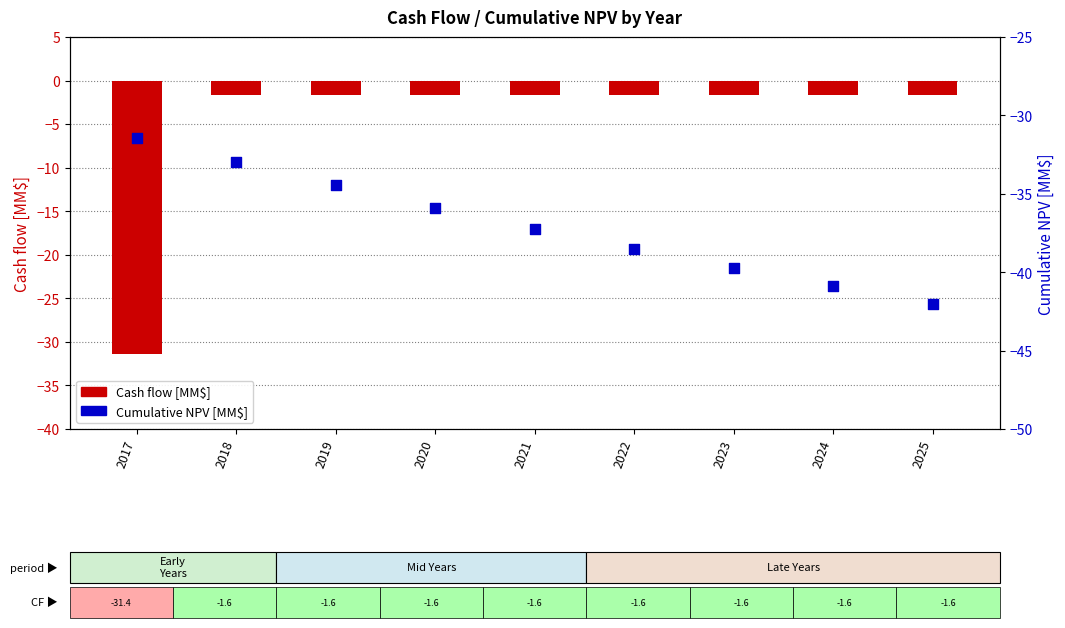

What is the total value across all series at 2024?

-42.5